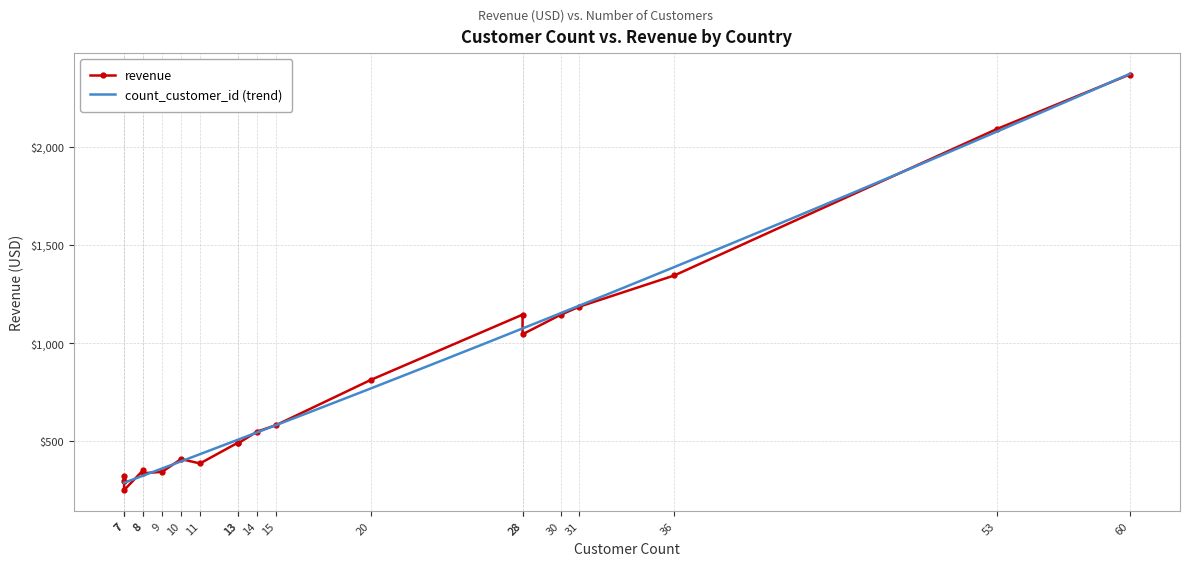

What is the minimum value for count_customer_id (trend)?

288.7